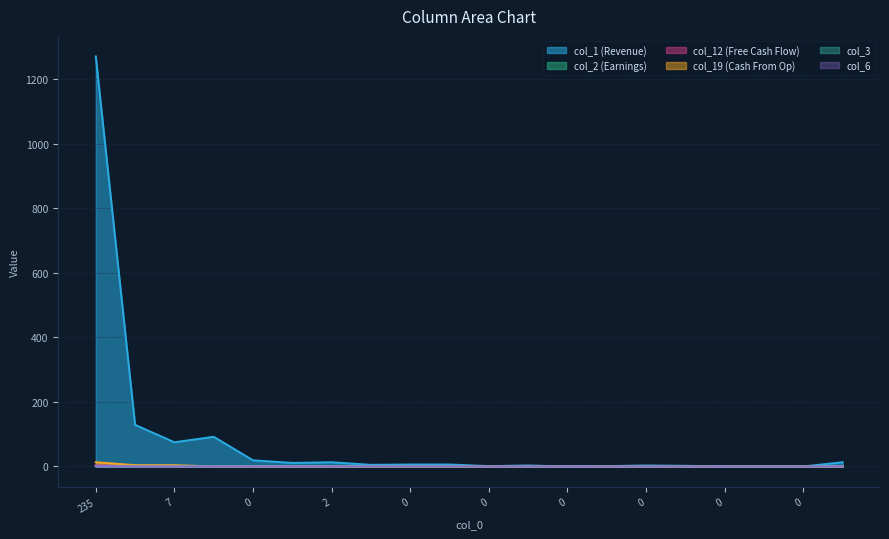

True or false: col_6 and col_1 cross at least once.

False